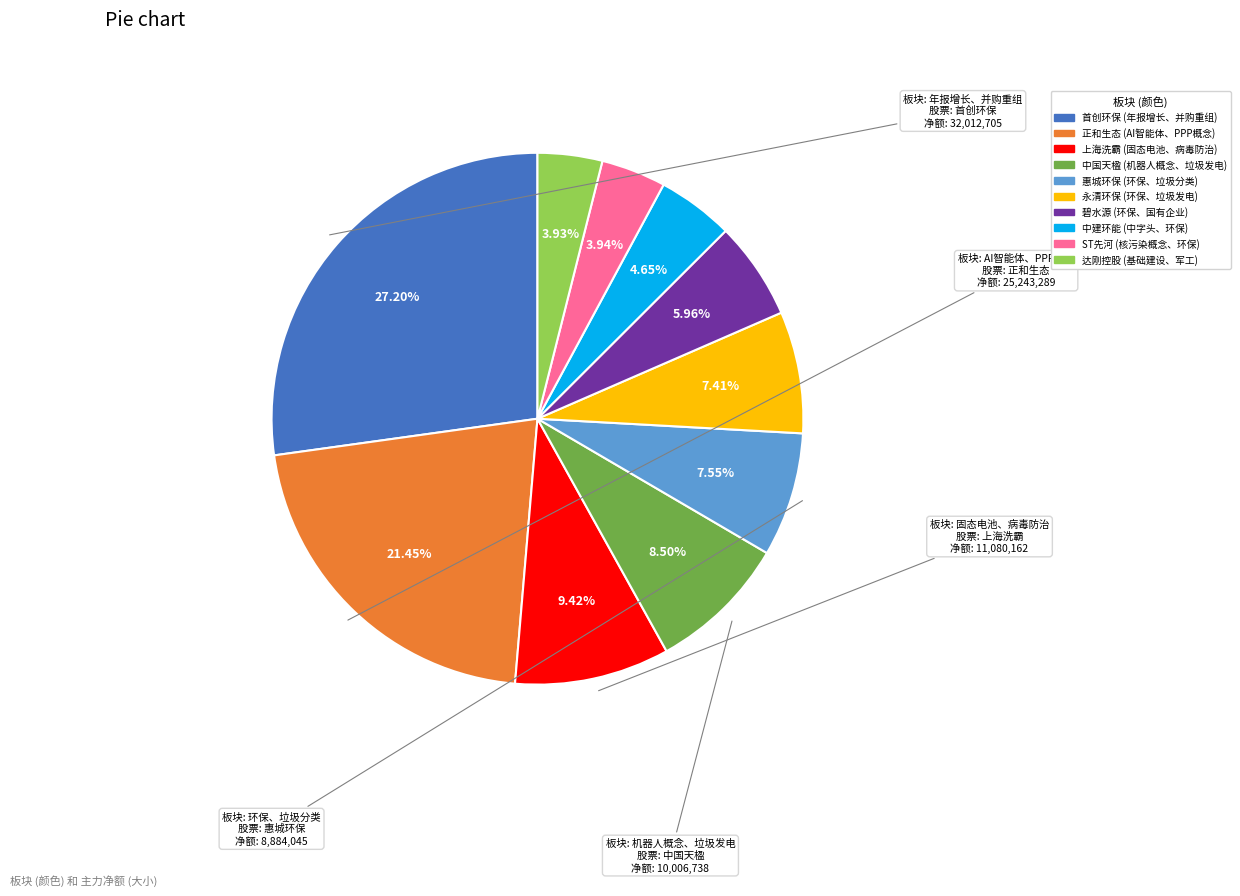

Is there any slice that represents more than half of the pie?

No